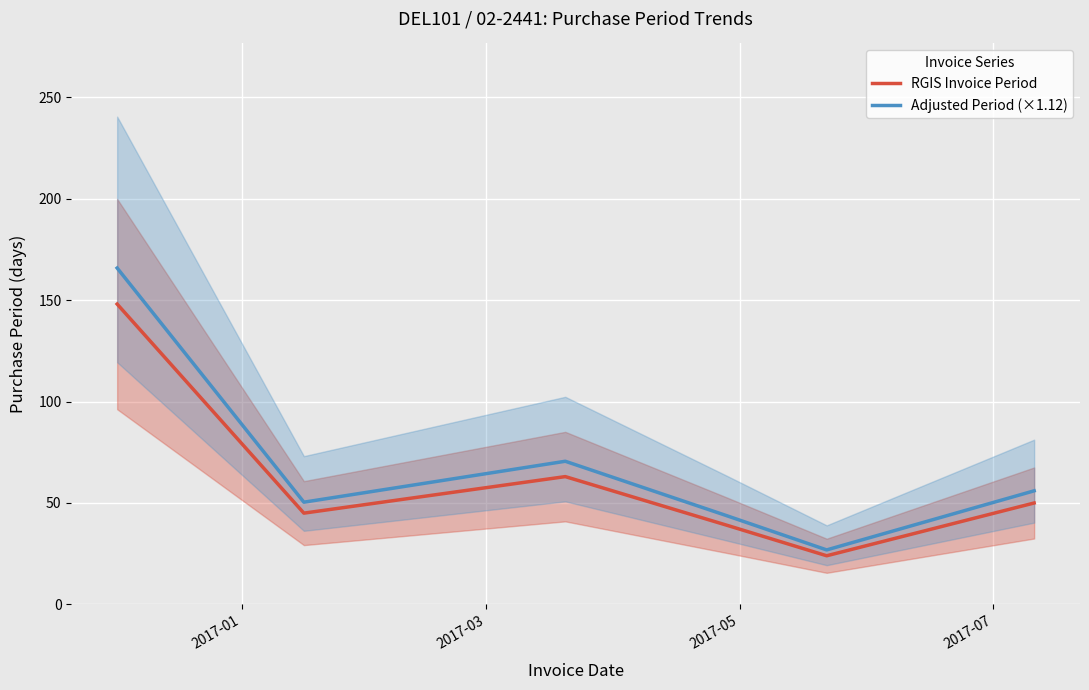

Is the value of RGIS Invoice Period at 2017-07 greater than the value of Adjusted Period (×1.12) at 2017-07?

No